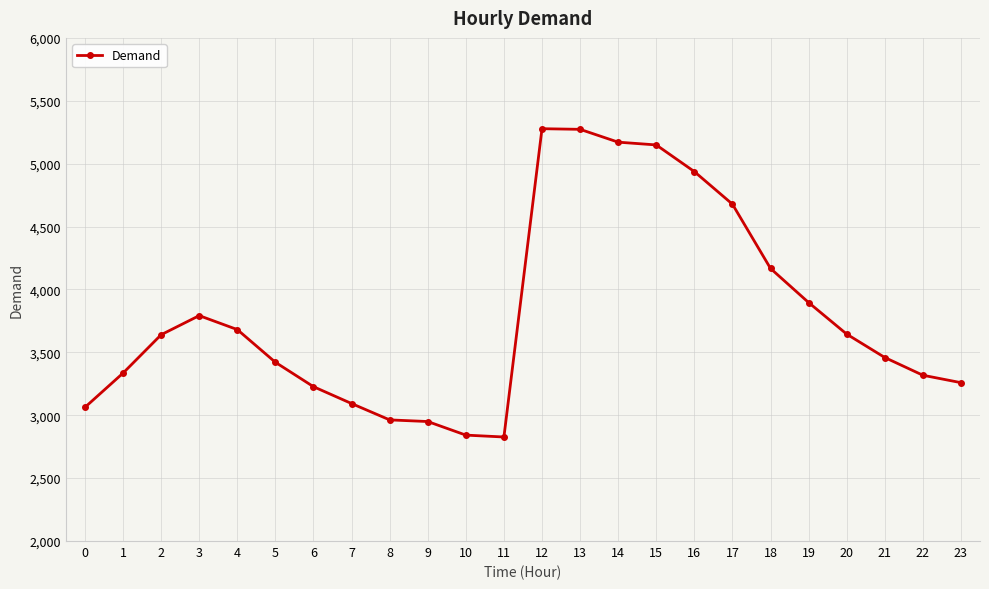

What is the sum of the values at 12 and 9?

8228